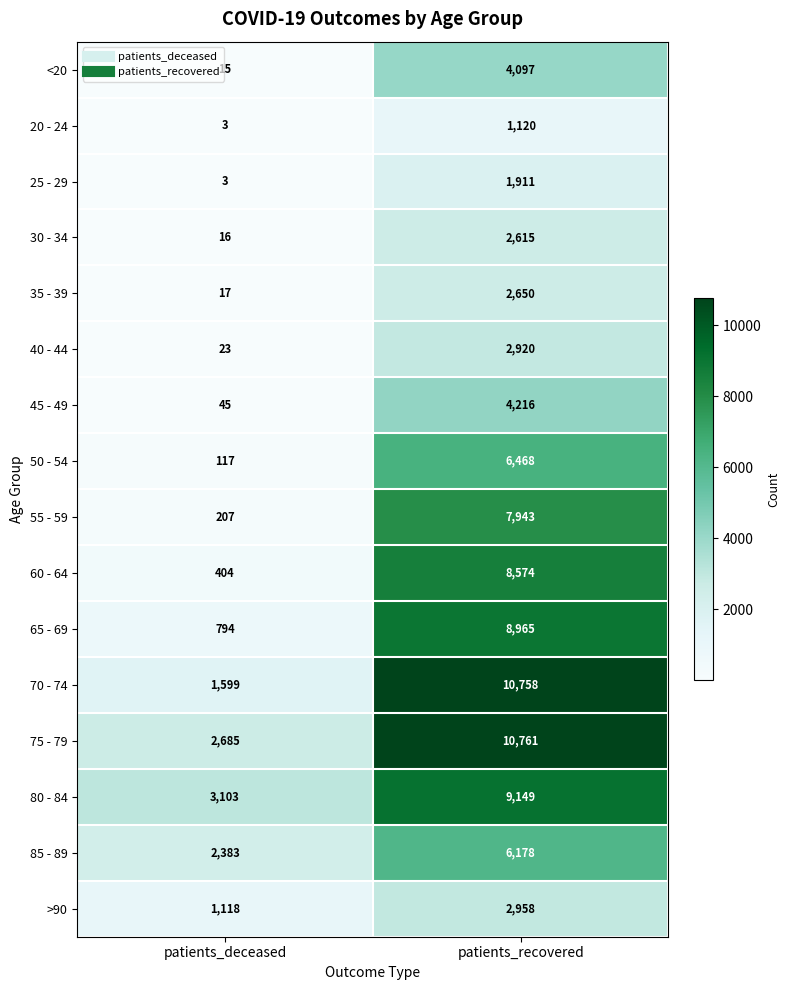

Rank the categories by 75 - 79 value from highest to lowest.

patients_recovered, patients_deceased